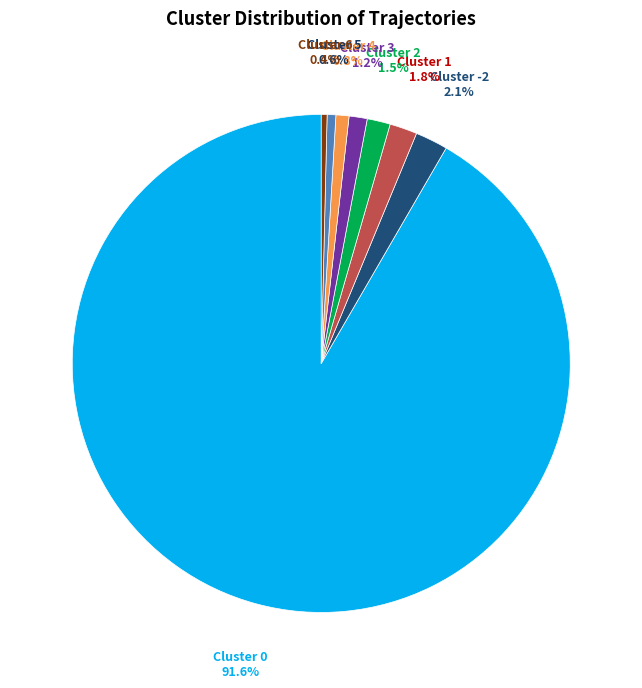

Does any single category account for the majority?

Yes